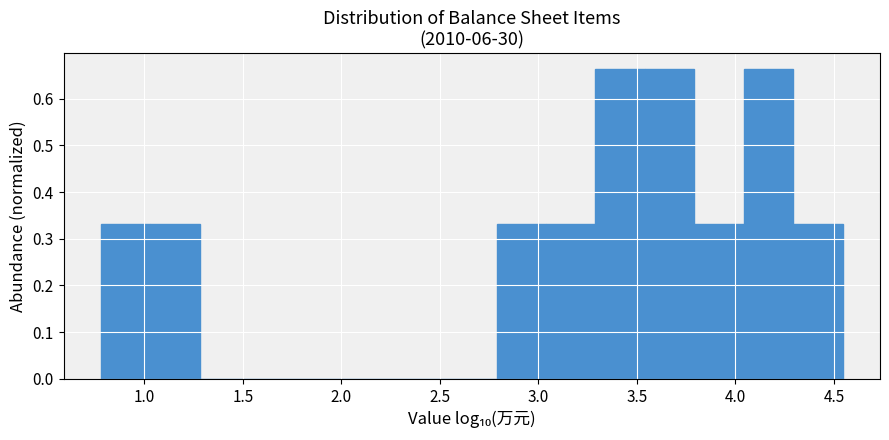

Reading left to right, list every bar in this chart as the range it spans on the x-axis followed by its height. Neither the bar edges nor the heights are printed on the chart, so give them approximately, as read against the axes.

0.80 to 1.05: 0.33
1.05 to 1.30: 0.33
1.30 to 1.55: 0
1.55 to 1.80: 0
1.80 to 2.05: 0
2.05 to 2.30: 0
2.30 to 2.55: 0
2.55 to 2.80: 0
2.80 to 3.05: 0.33
3.05 to 3.30: 0.33
3.30 to 3.55: 0.66
3.55 to 3.80: 0.66
3.80 to 4.05: 0.33
4.05 to 4.30: 0.66
4.30 to 4.55: 0.33